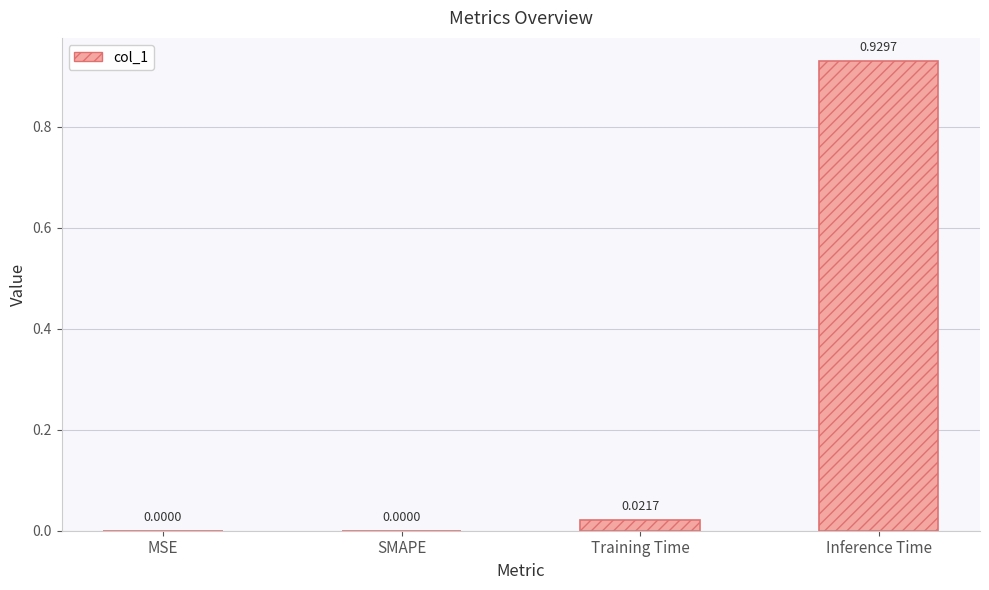

The chart shows a value of 0.2 at Inference Time. True or false?

False